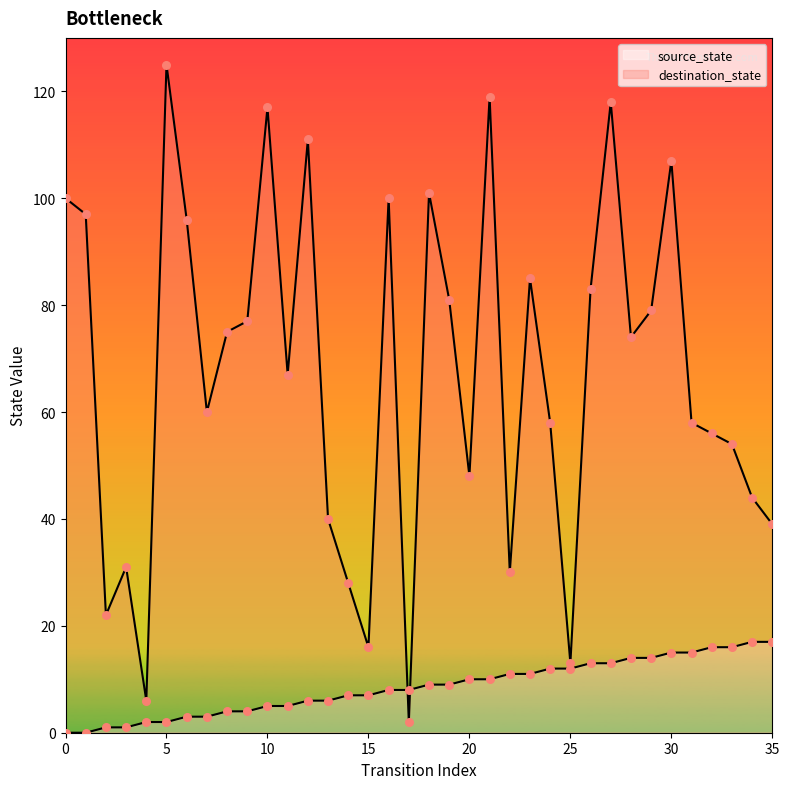

What is the total value across all series at 10?

122